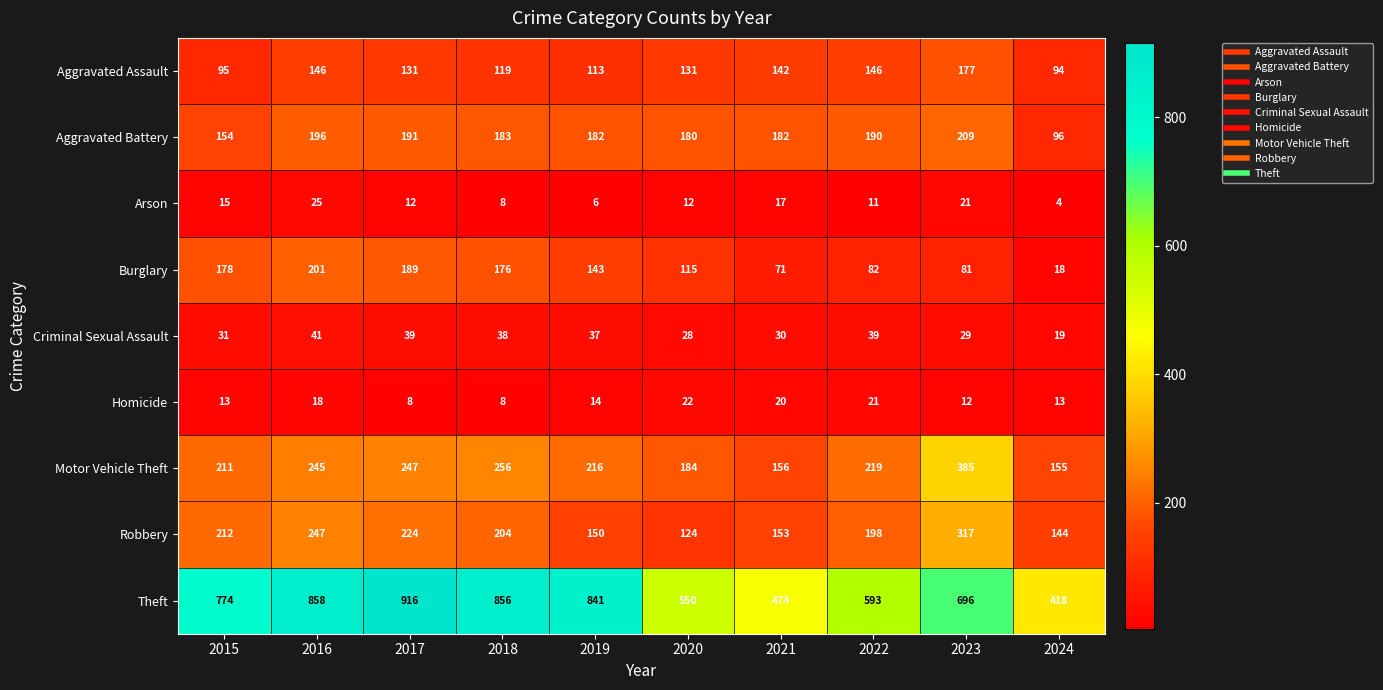

At which label does Aggravated Assault first exceed 131?

2016